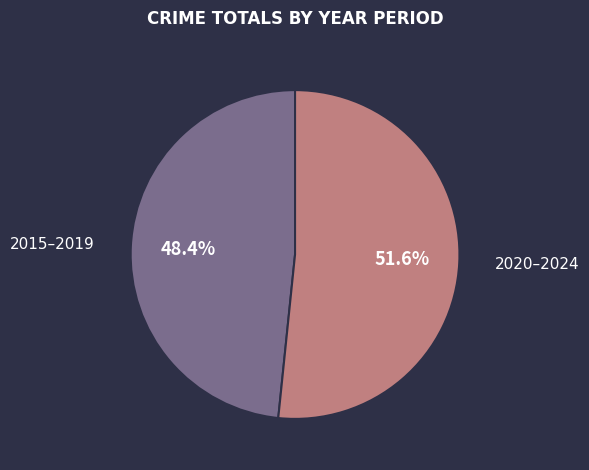

Is there any slice that represents more than half of the pie?

Yes